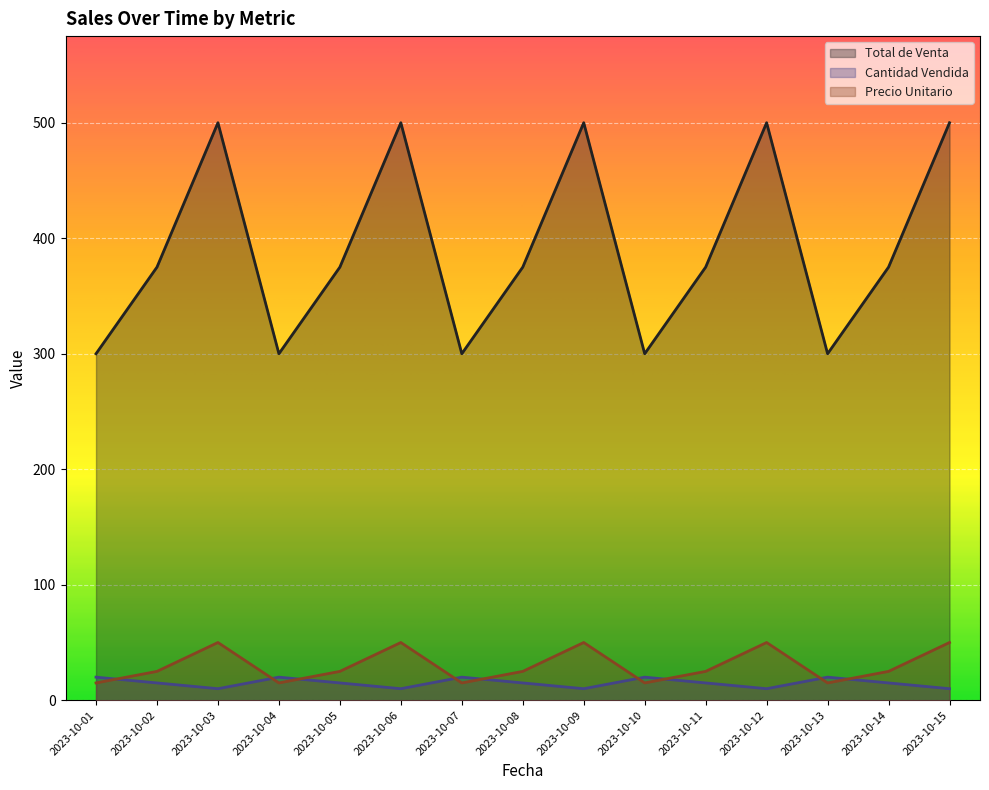

True or false: Precio Unitario and Total de Venta cross at least once.

False